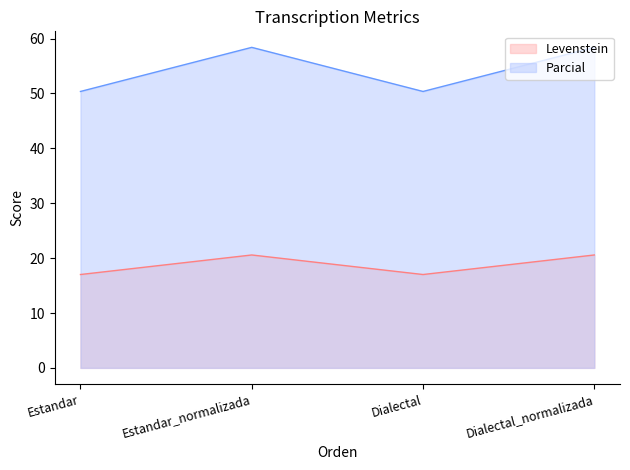

Which has a higher value, Estandar_normalizada or Dialectal?

Estandar_normalizada